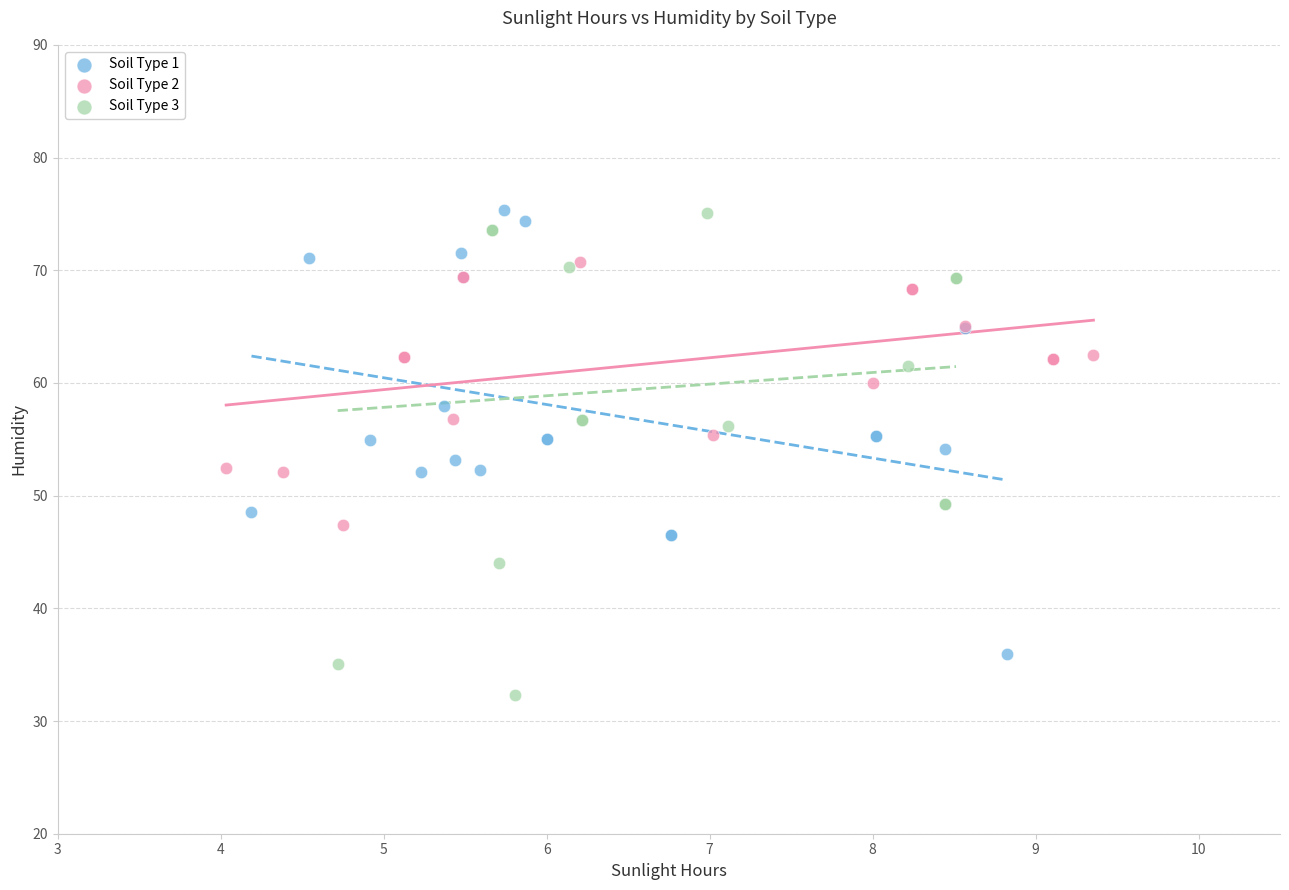

Which series contains the lowest Y value?

Soil Type 3